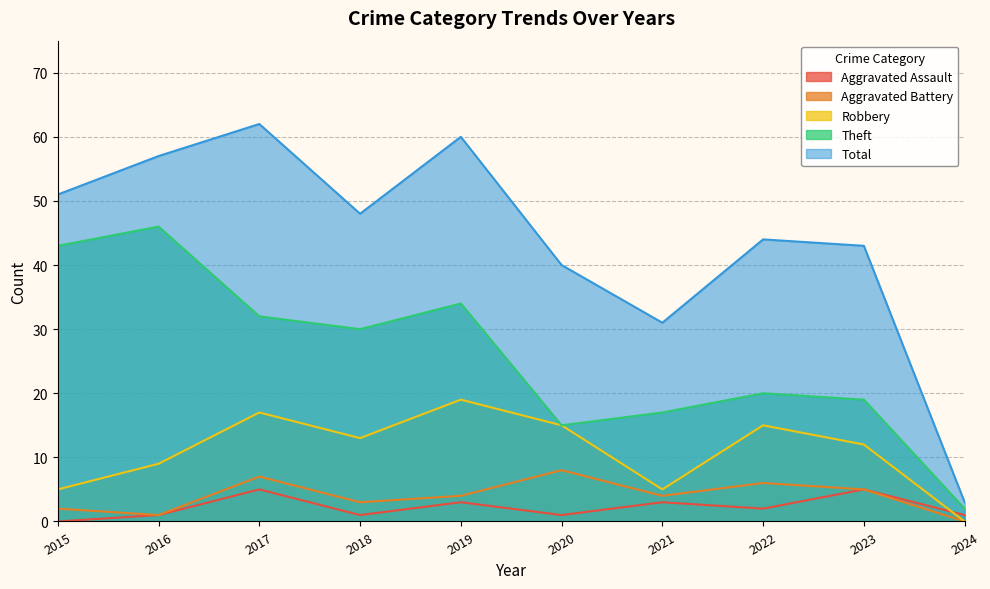

Which series has the largest total across all categories?

Total